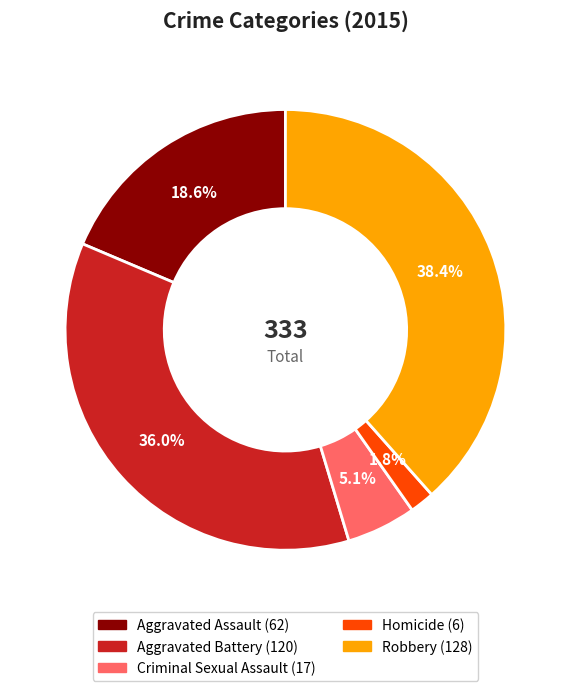

Which has a higher value, Robbery or Aggravated Assault?

Robbery